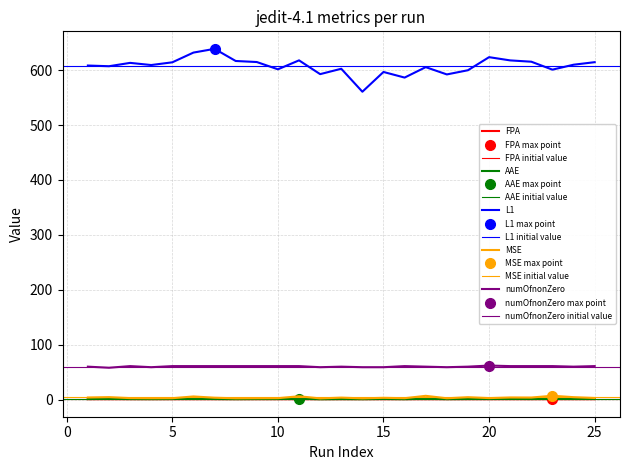

Where is the first local minimum for numOfnonZero?

2